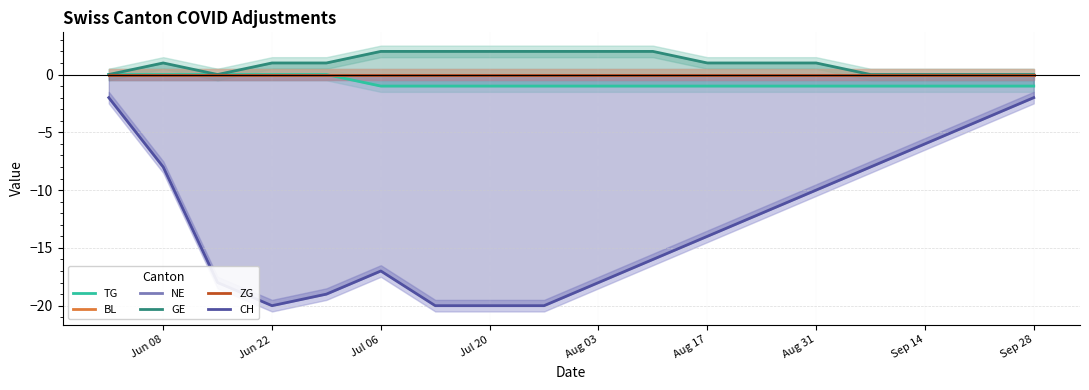

Is it true that GE equals 0 at Sep 28?

True